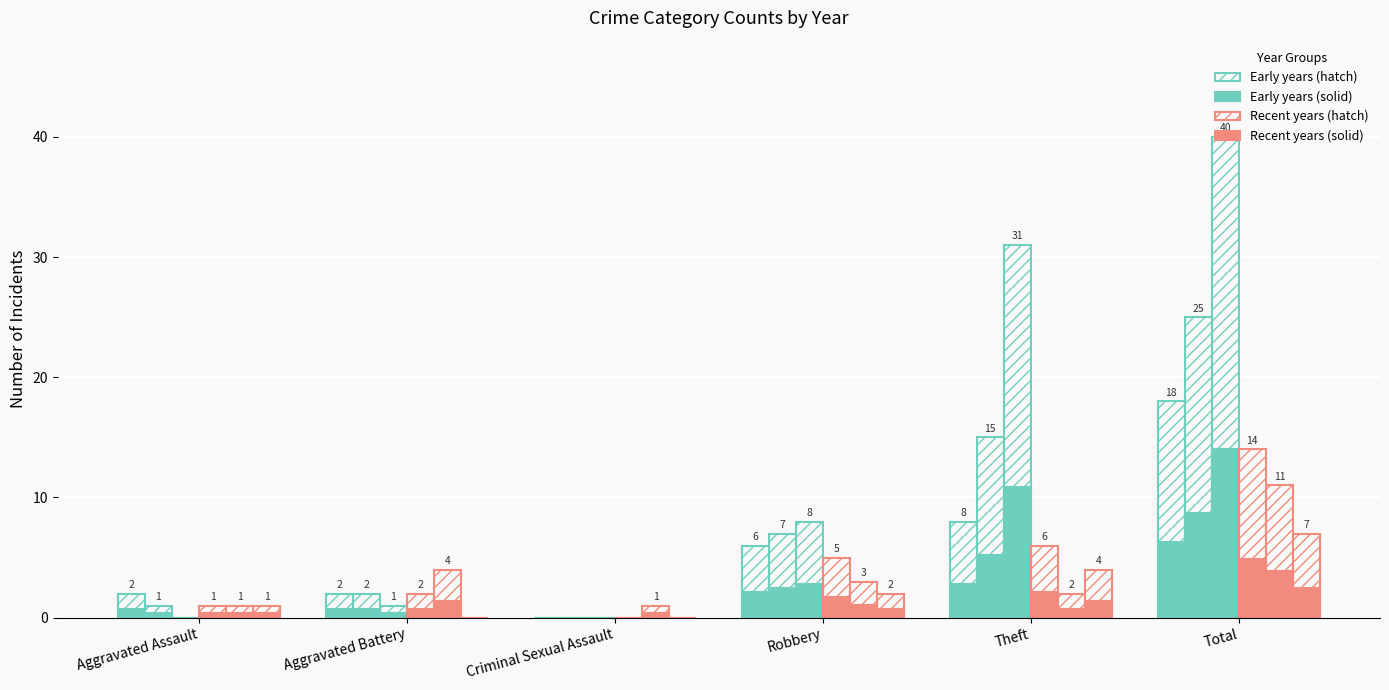

Reading right to left, list all the values displayed in this chart.

2015: Total=18	Theft=8	Robbery=6	Criminal Sexual Assault=0	Aggravated Battery=2	Aggravated Assault=2
2019: Total=25	Theft=15	Robbery=7	Criminal Sexual Assault=0	Aggravated Battery=2	Aggravated Assault=1
2020: Total=40	Theft=31	Robbery=8	Criminal Sexual Assault=0	Aggravated Battery=1	Aggravated Assault=0
2022: Total=14	Theft=6	Robbery=5	Criminal Sexual Assault=0	Aggravated Battery=2	Aggravated Assault=1
2024: Total=11	Theft=2	Robbery=3	Criminal Sexual Assault=1	Aggravated Battery=4	Aggravated Assault=1
2025: Total=7	Theft=4	Robbery=2	Criminal Sexual Assault=0	Aggravated Battery=0	Aggravated Assault=1